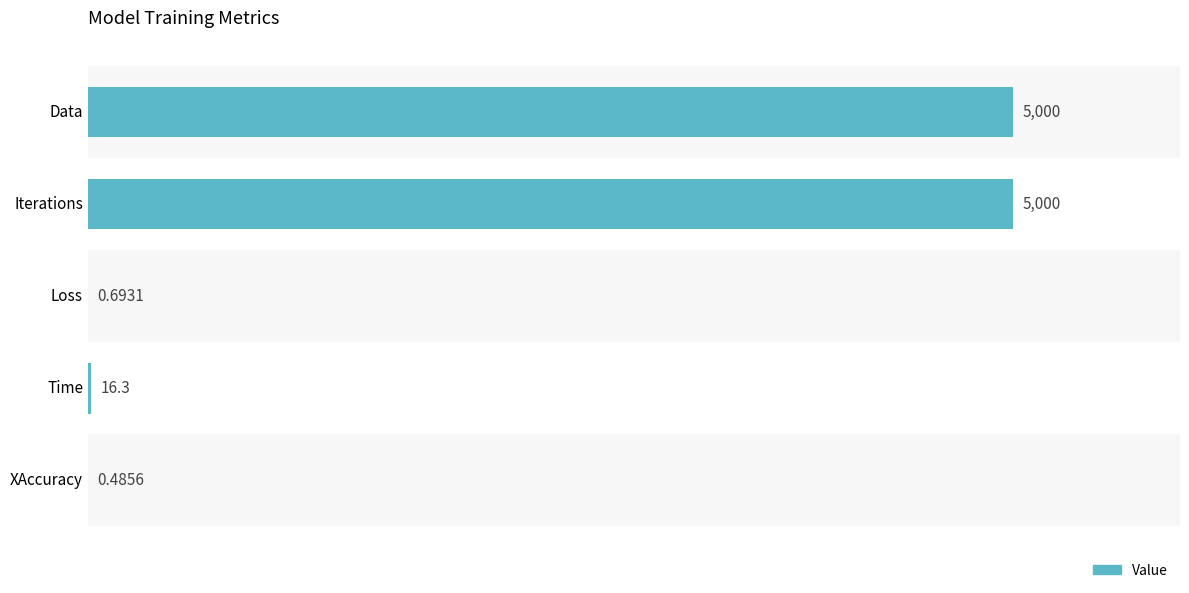

What is the ratio of the value at Data to the value at Iterations?

1.0